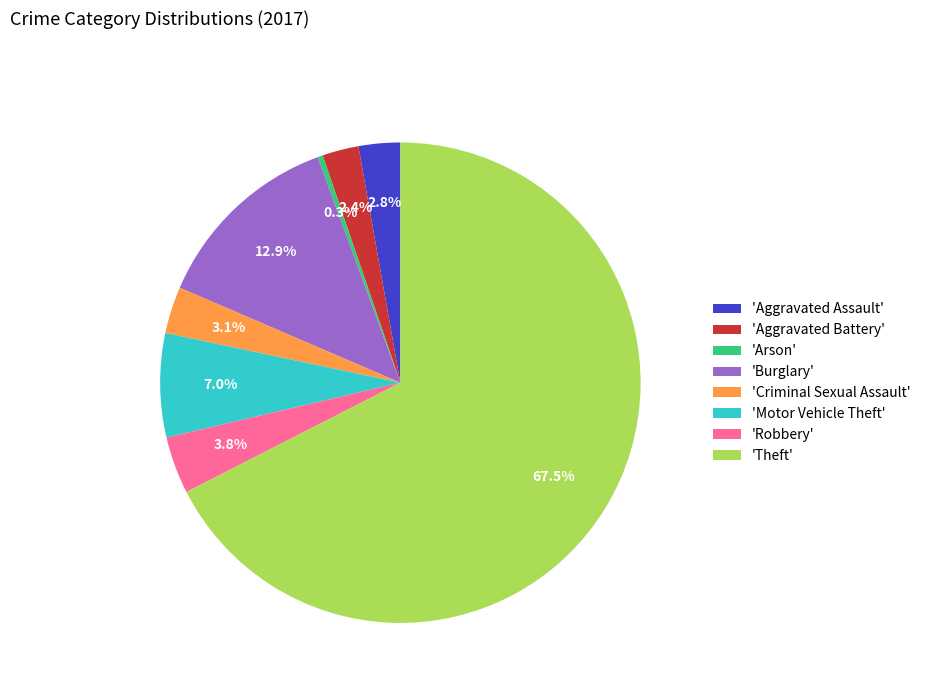

To the nearest percent, what is the average slice percentage?

12%